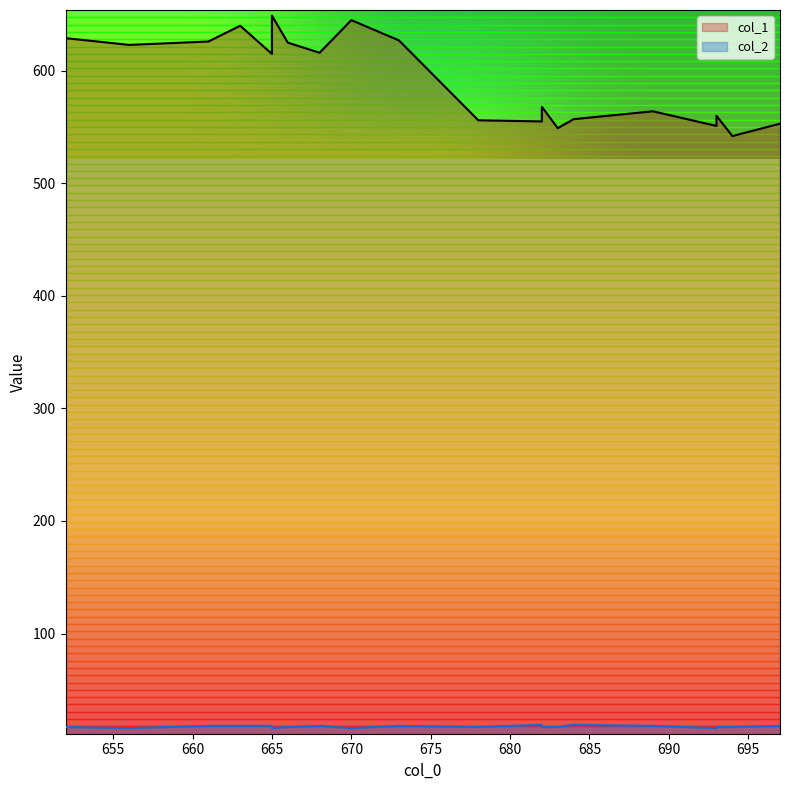

True or false: col_1 and col_2 cross at least once.

False